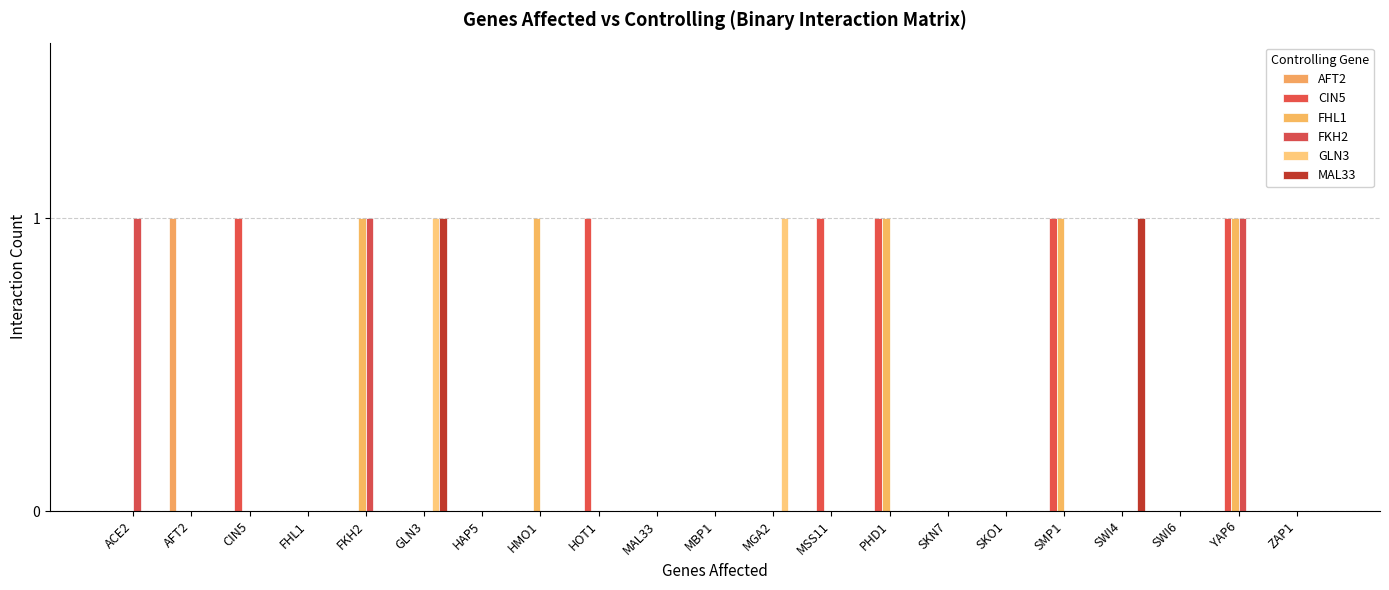

At which label is CIN5 closest to 0?

ACE2